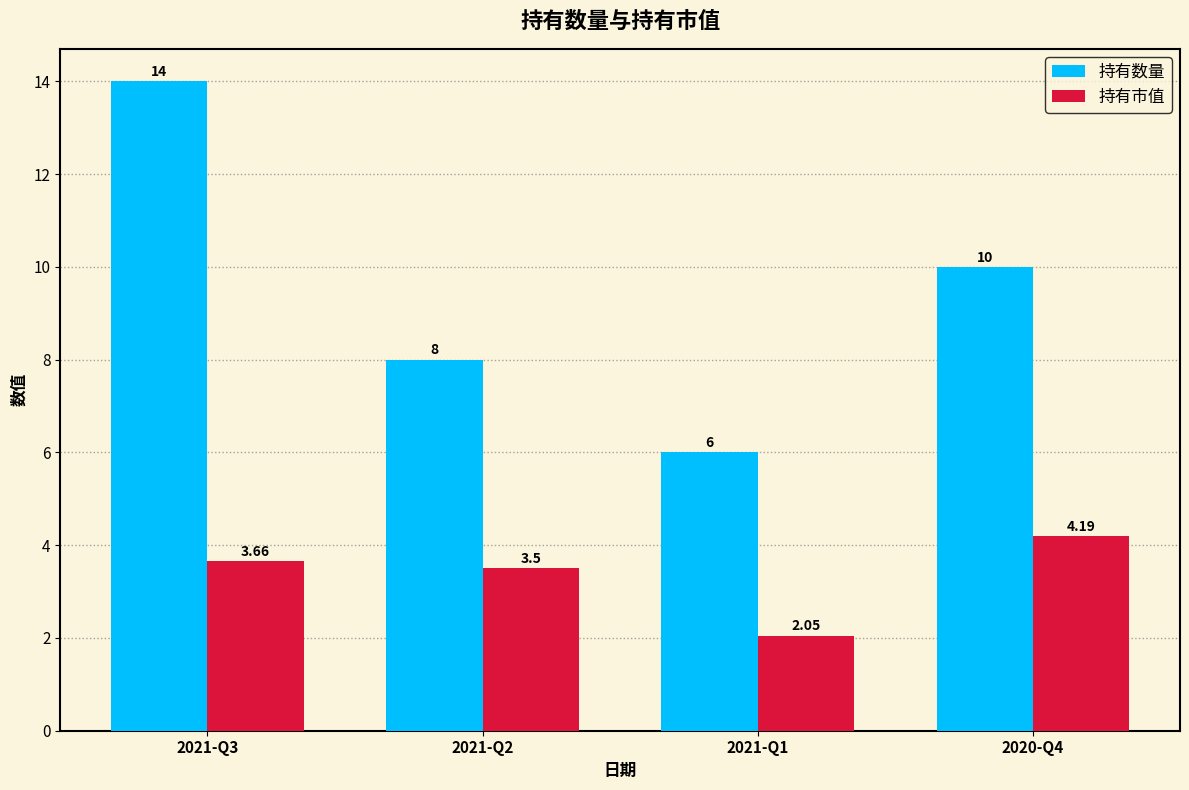

What is the maximum value shown in the chart?

14.0